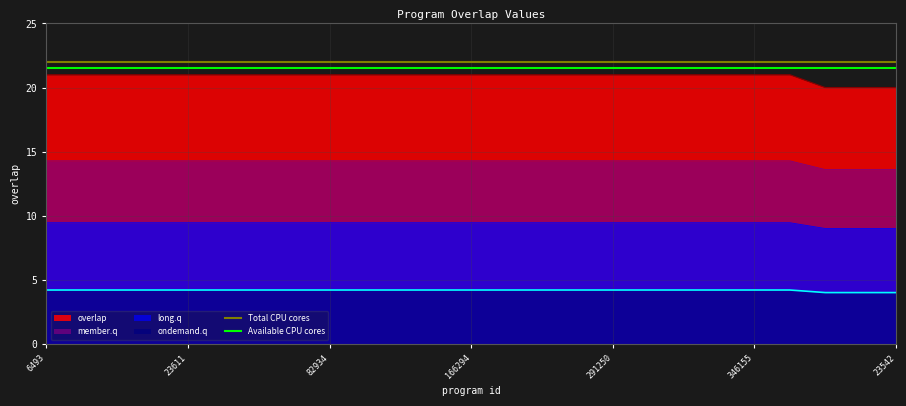

True or false: Total CPU cores and Available CPU cores intersect in this chart.

False